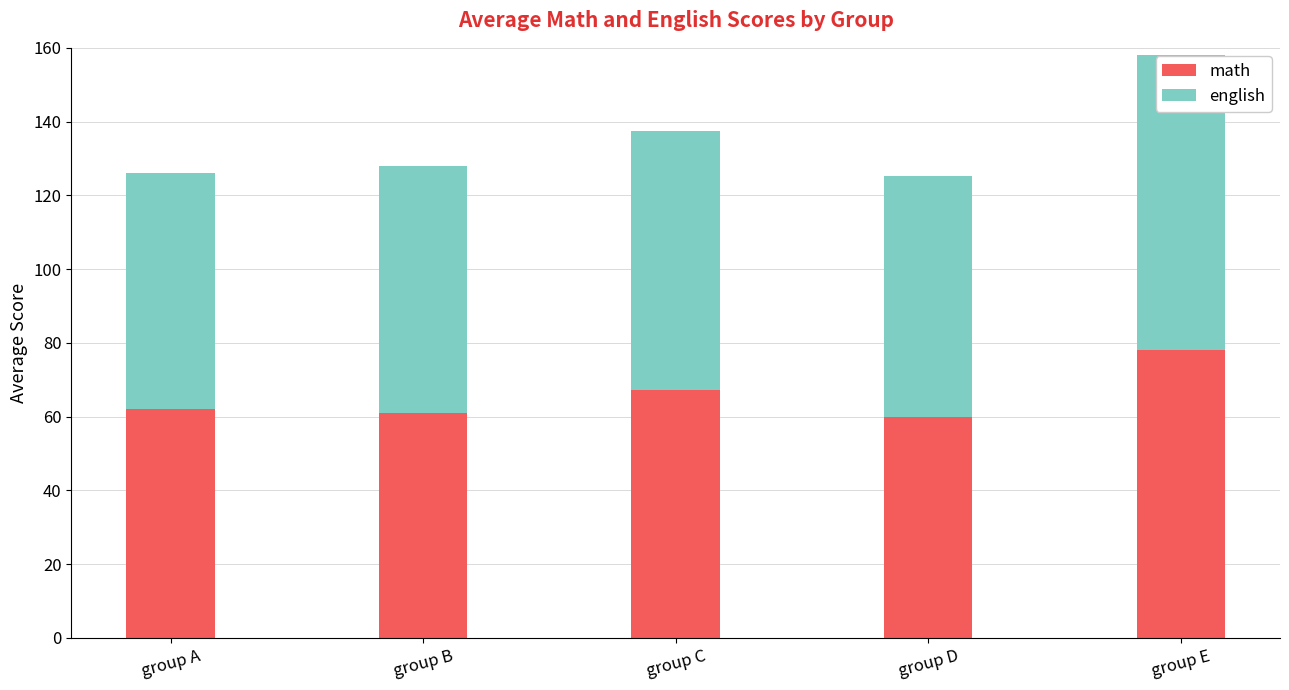

True or false: math has a value of 27.6 at group D.

False